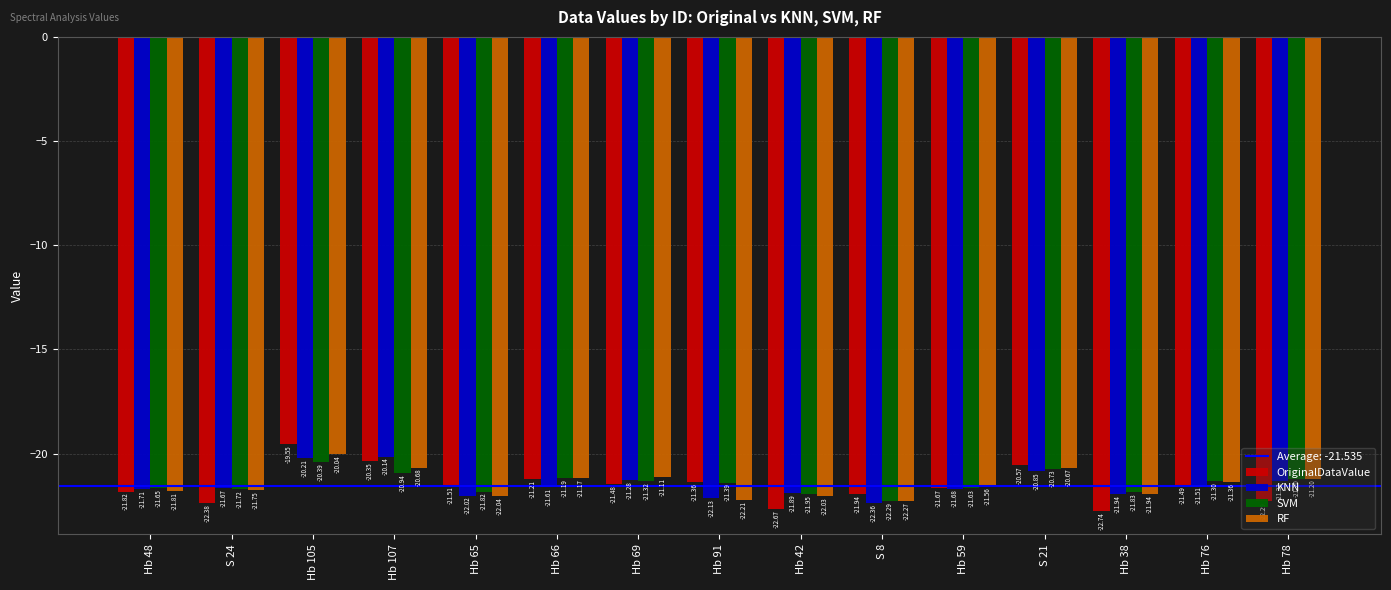

Are the bars horizontal?

No